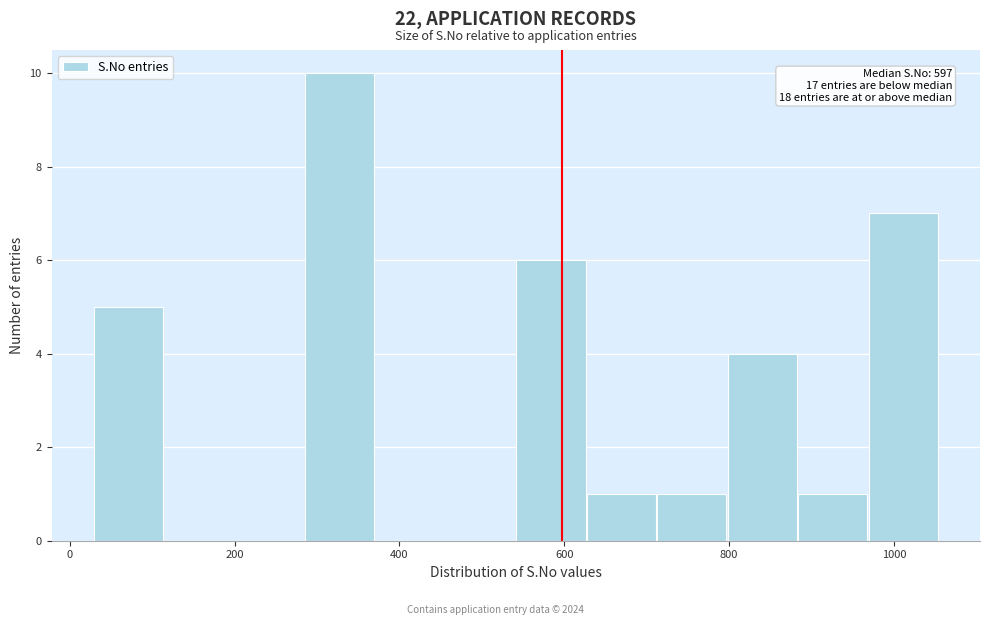

Which range on the x-axis has the tallest bar?

280 to 380